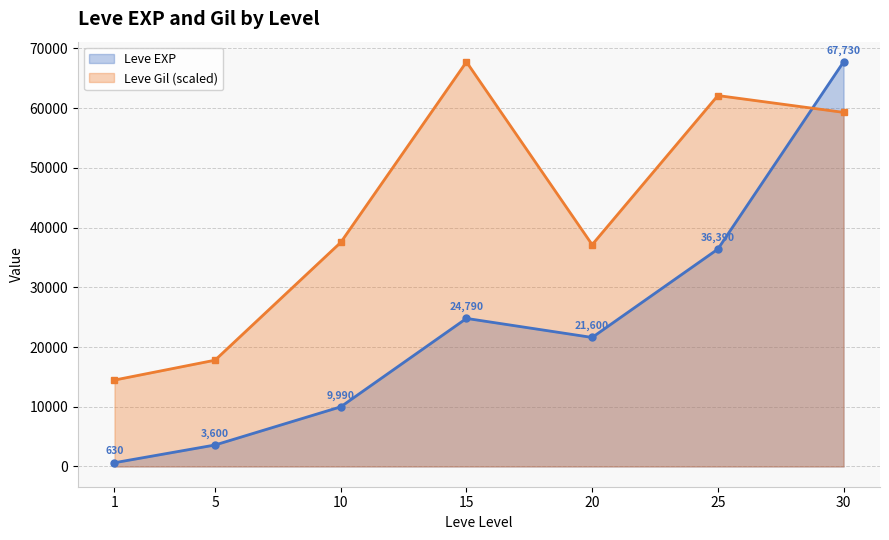

The Leve Gil series shows 17796.7 at 5. True or false?

True